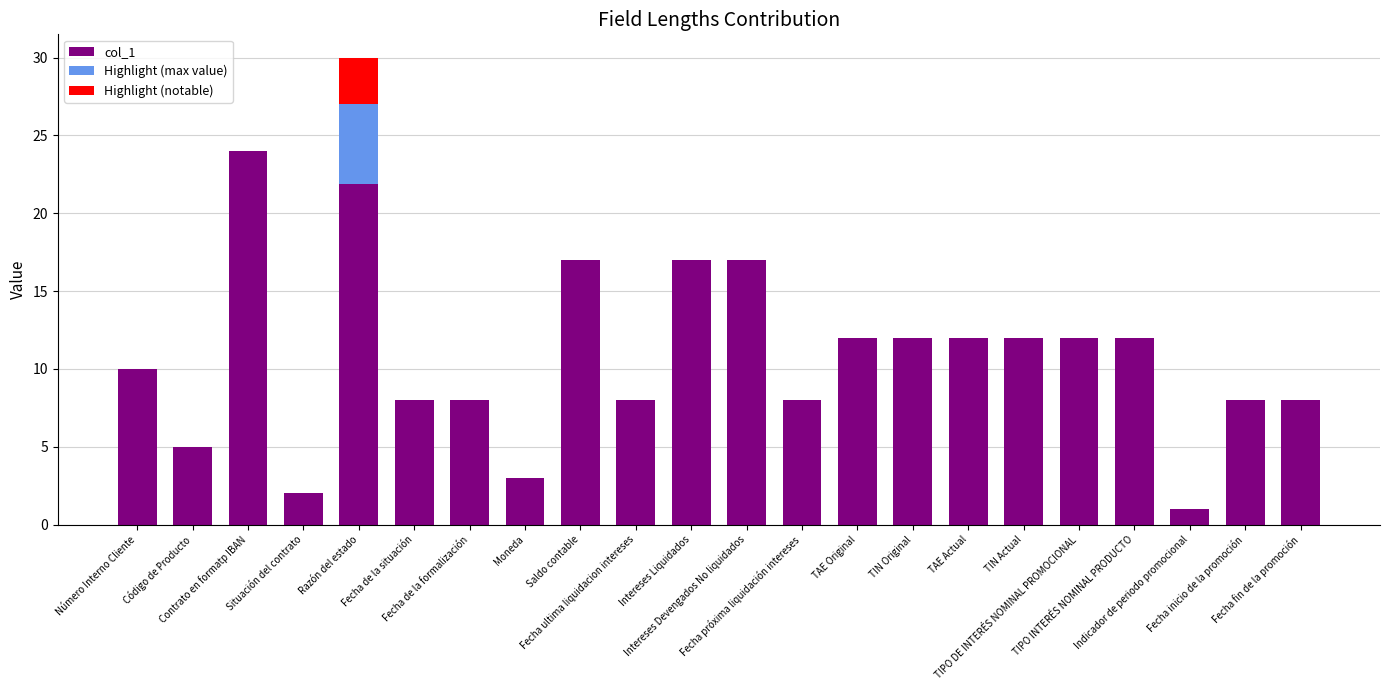

Reading right to left, list all the values displayed in this chart.

8	8	1	12	12	12	12	12	12	8	17	17	8	17	3	8	8	30	2	24	5	10